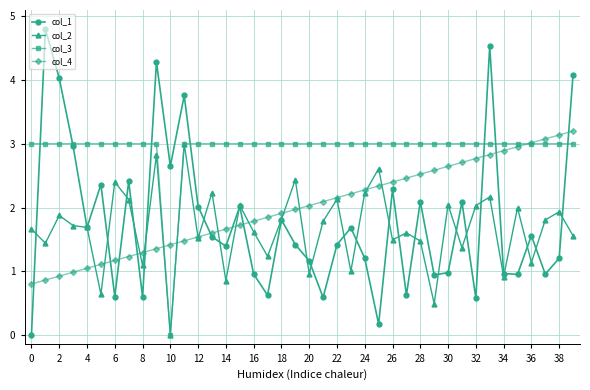

Which series has the largest range (max minus min)?

col_1